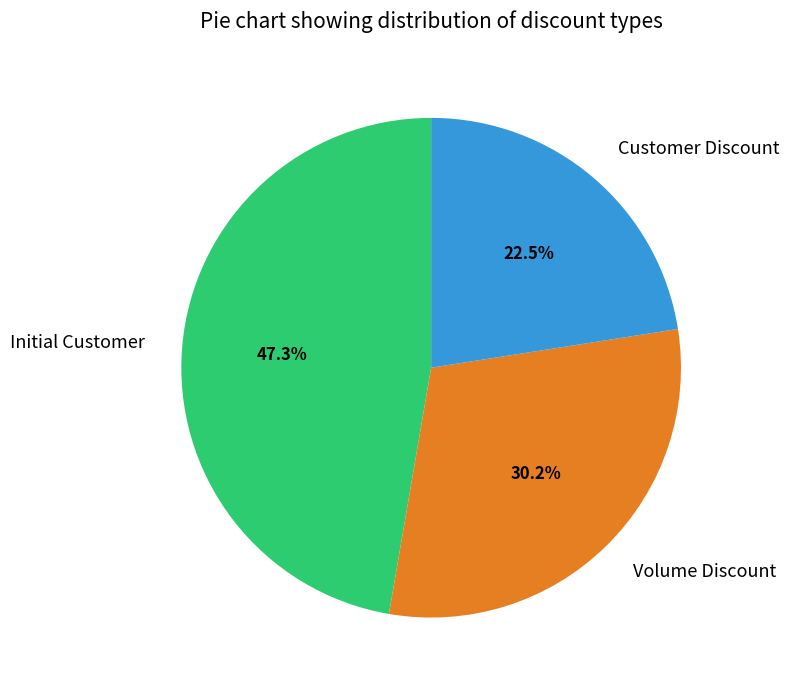

To the nearest percent, what is the average slice percentage?

33%